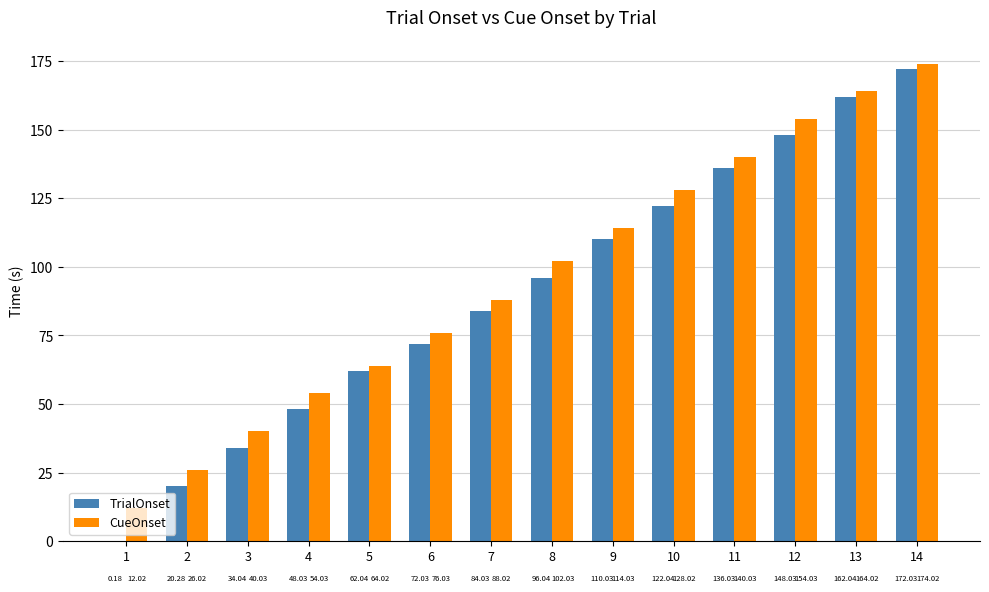

Count the number of categories in the chart.

14